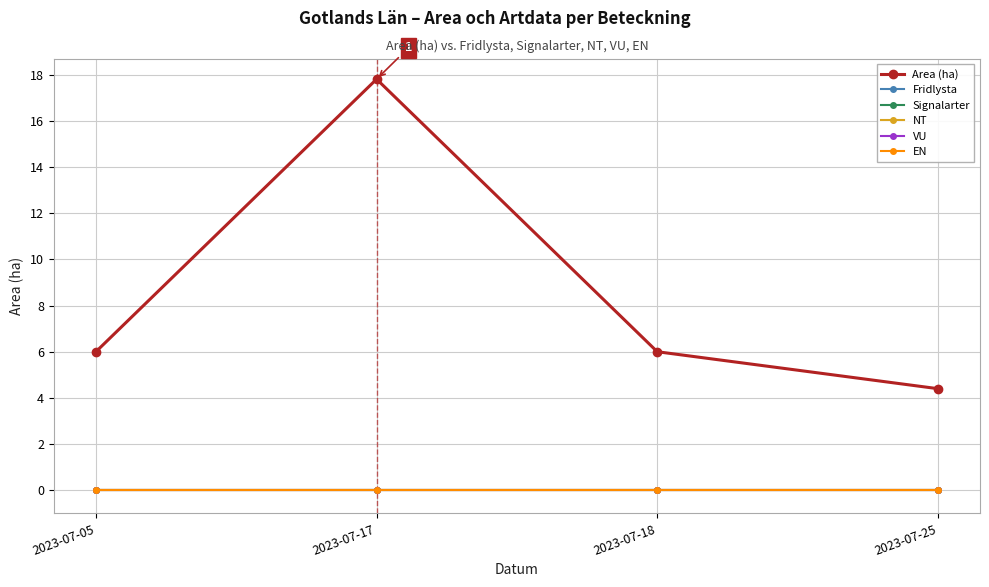

How many lines are shown in the chart?

6